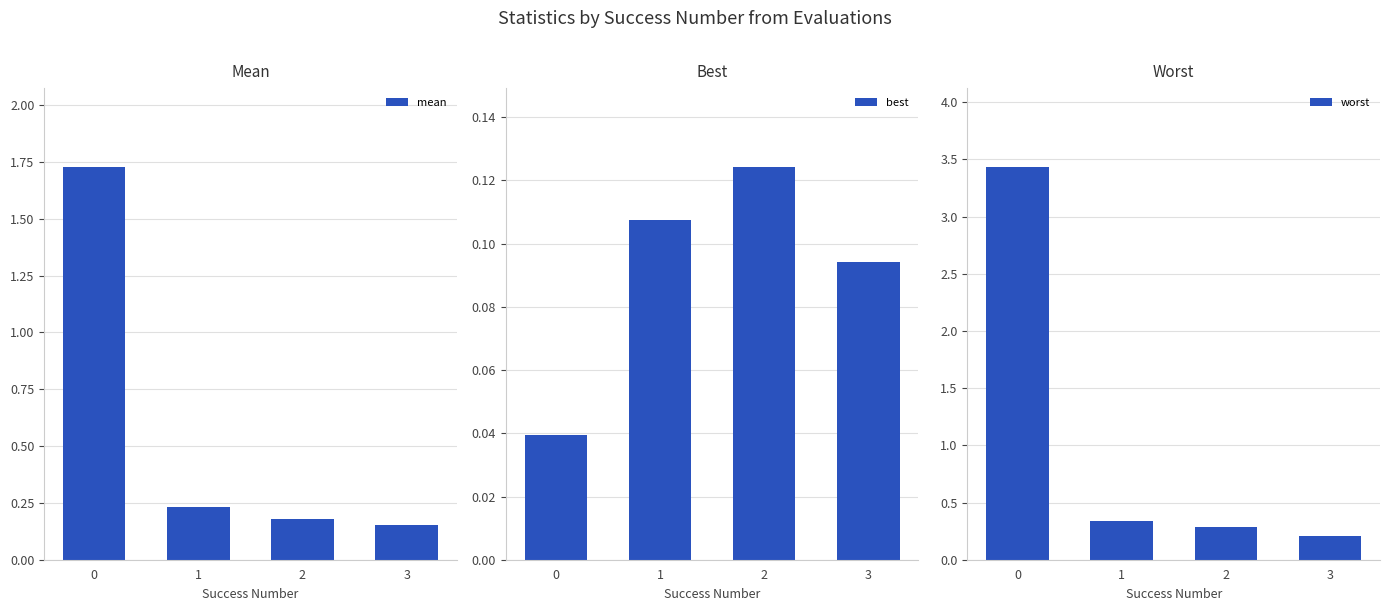

What is the sum of all mean values?

2.3